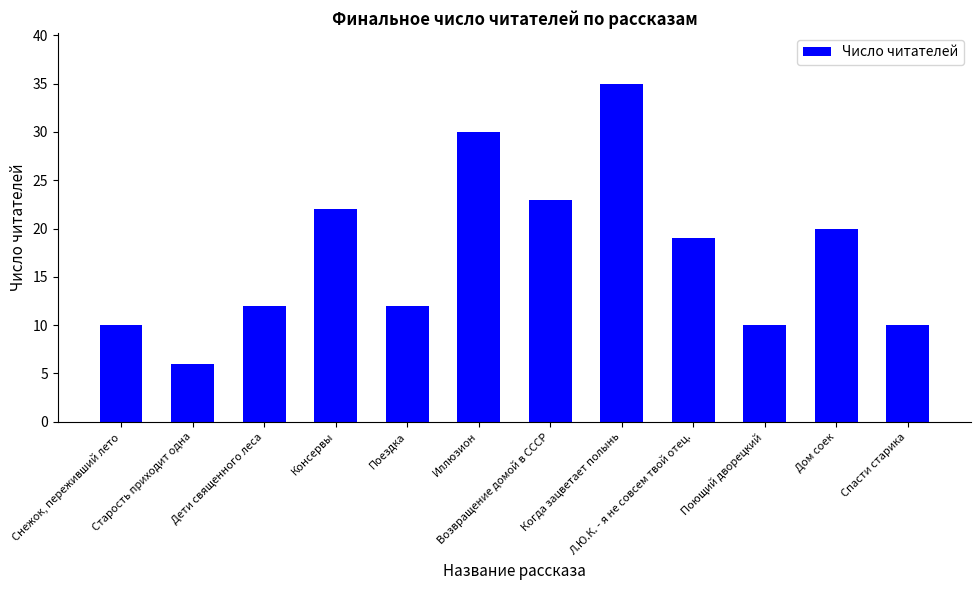

What is the maximum value shown in the chart?

35